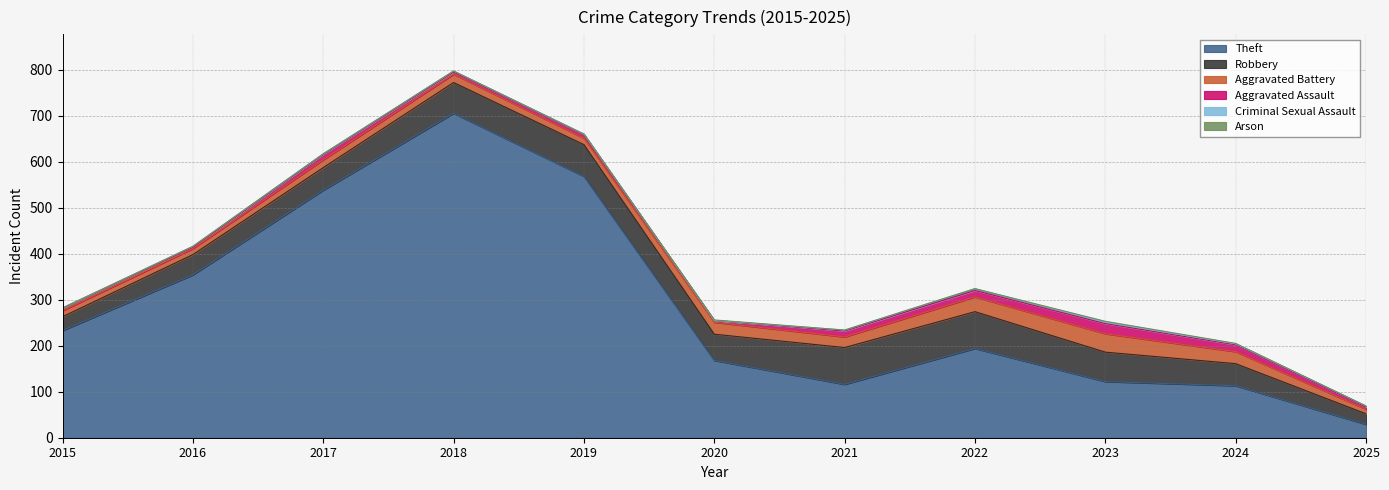

Reading left to right, extract all data points from this chart.

Theft: 233	354	538	705	568	168	116	194	122	113	29
Robbery: 30	44	49	67	69	57	80	80	64	48	23
Aggravated Battery: 13	13	17	18	14	26	23	32	40	26	10
Aggravated Assault: 6	3	12	5	8	4	13	14	22	15	5
Criminal Sexual Assault: 0	2	1	2	1	0	2	4	3	2	2
Arson: 0	0	0	0	0	1	0	0	2	1	0